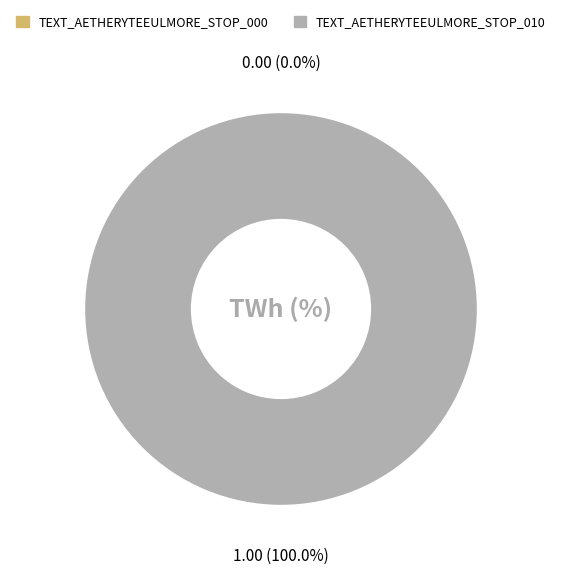

What is the majority slice?

TEXT_AETHERYTEEULMORE_STOP_010